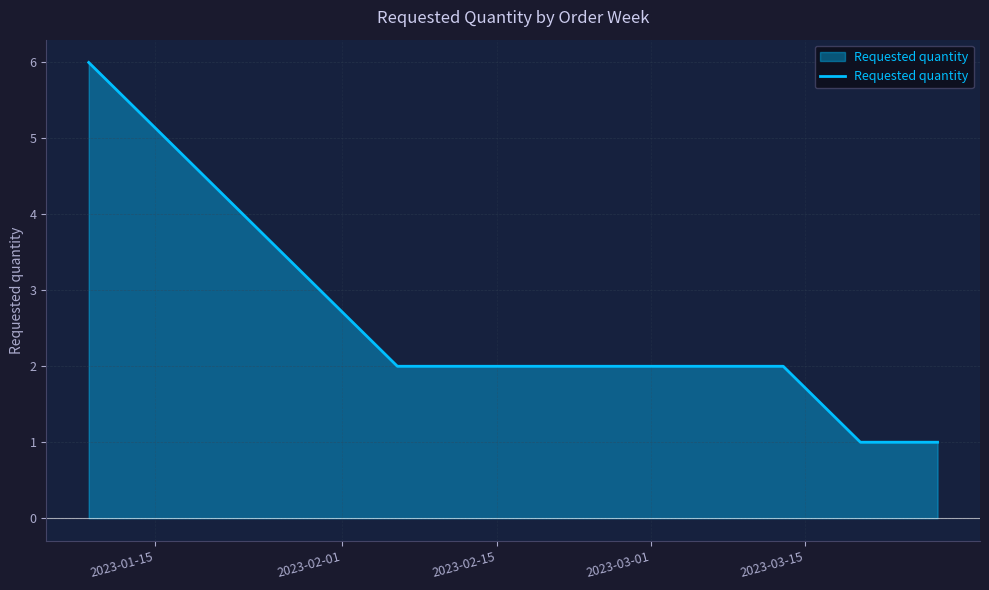

What is the sum of all values?

12